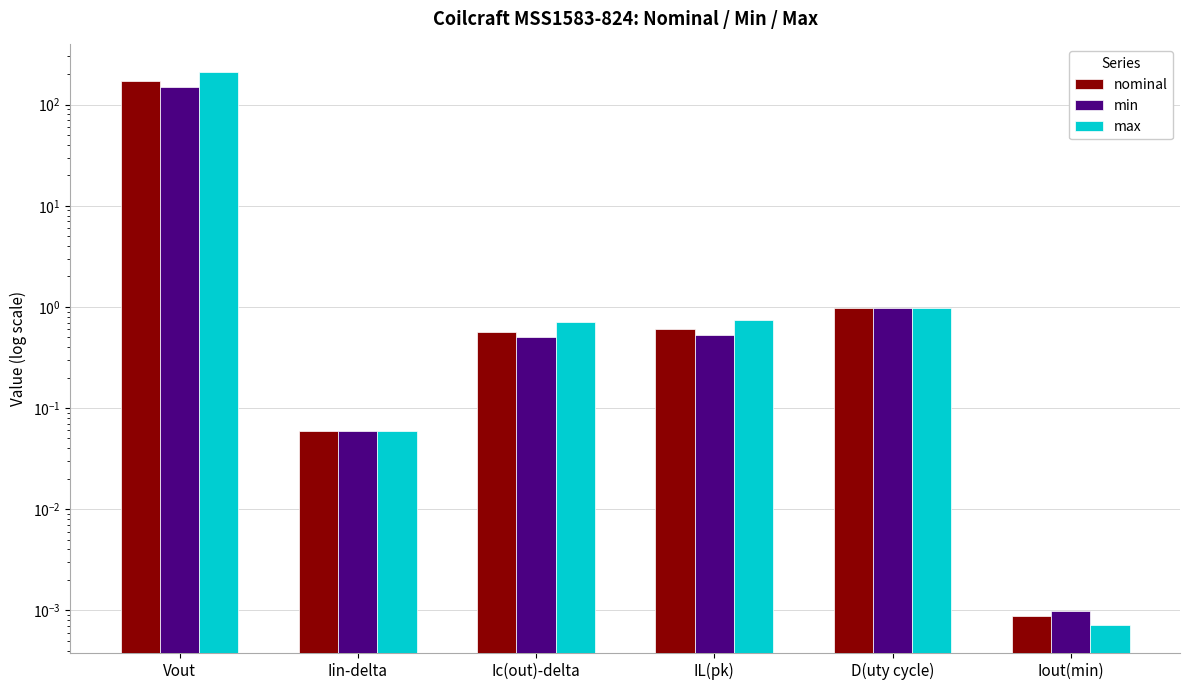

Rank the series at Vout from highest to lowest value.

max, nominal, min